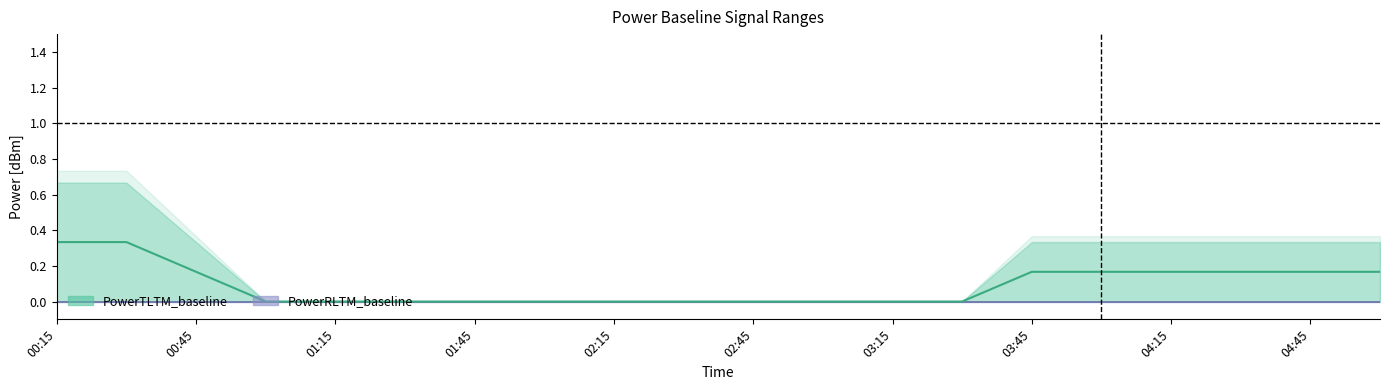

At which category is the sum across all series the highest?

00:15